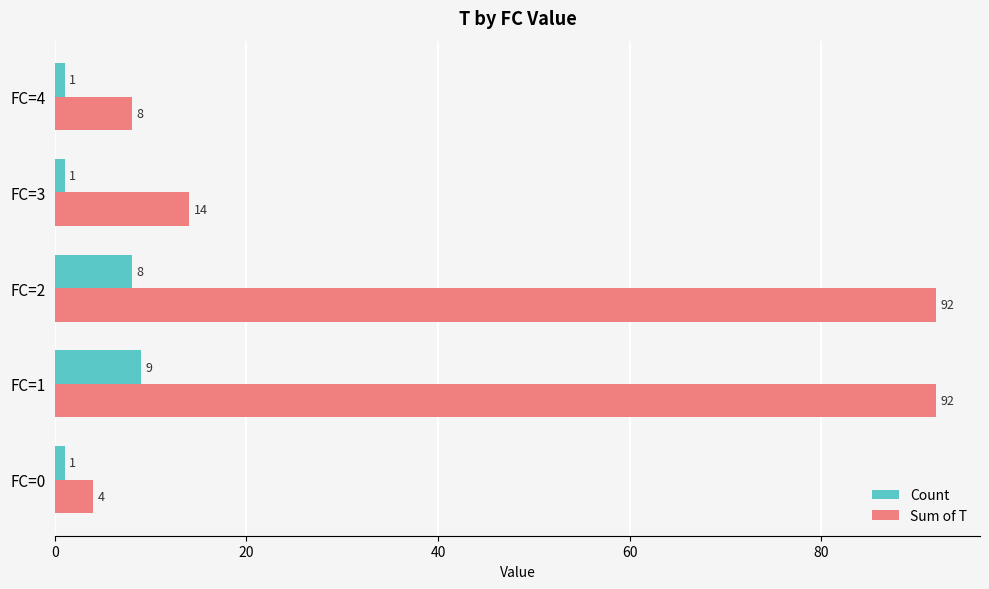

What is the difference between the maximum and minimum values in the Sum of T series?

88